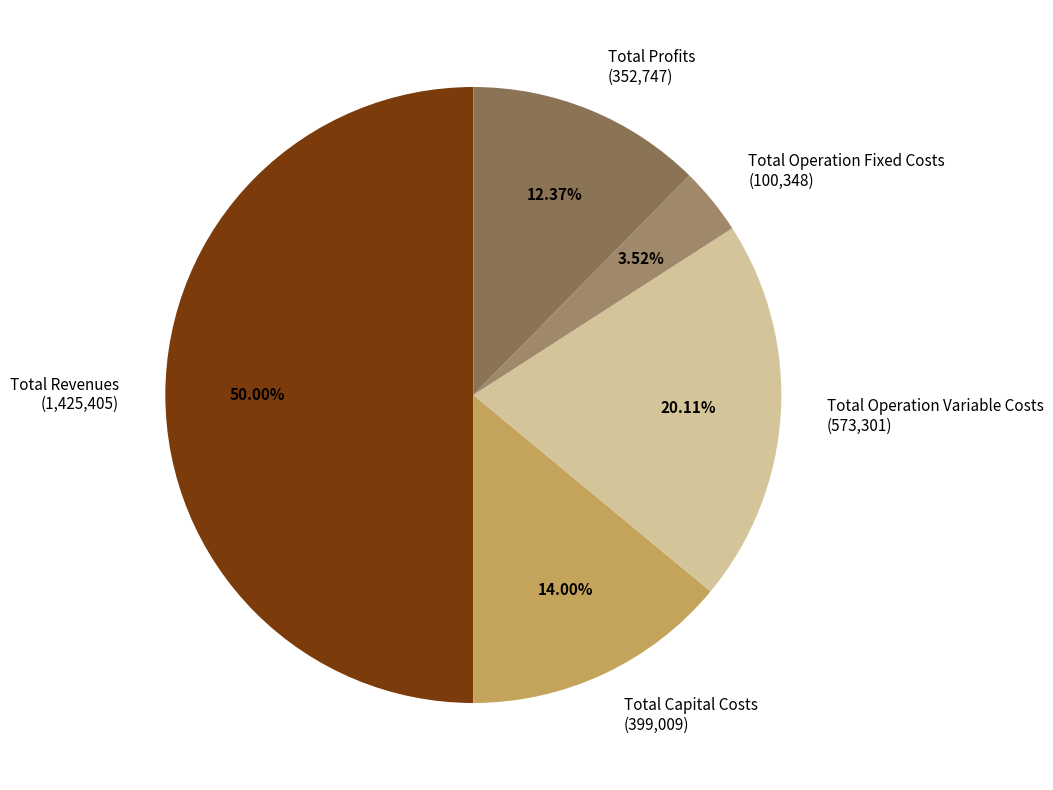

What percentage is the Total Profits slice, to the nearest percent?

12%